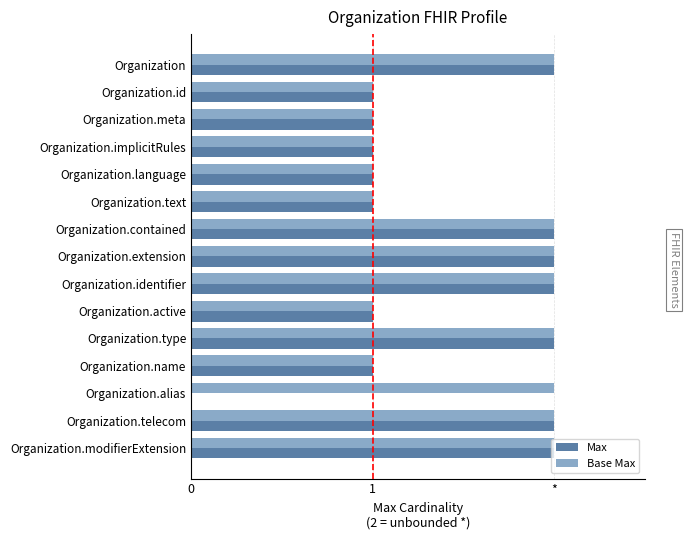

What are all the series names shown in the legend?

Max, Base Max